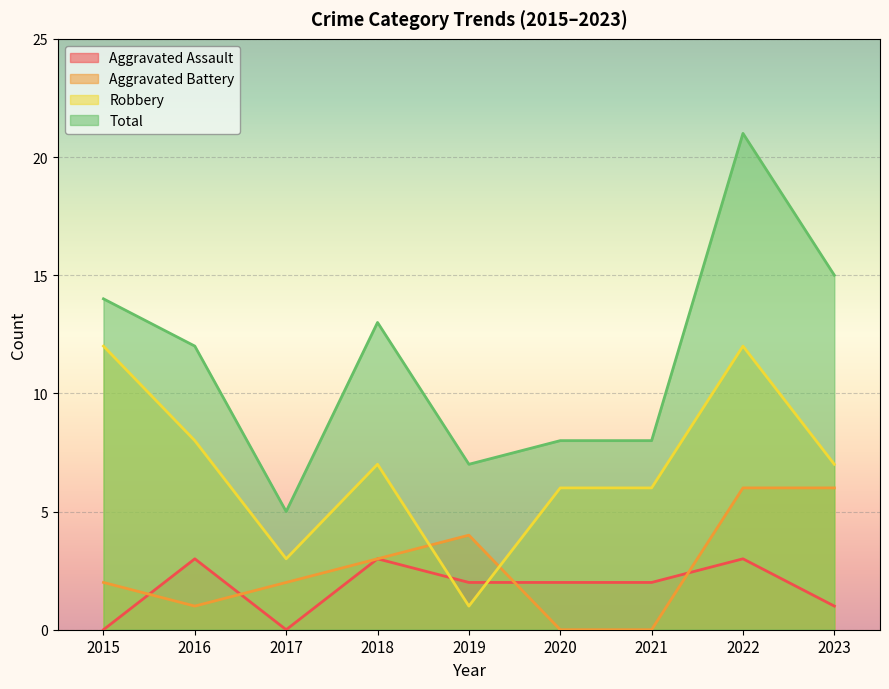

How many values in the Robbery series exceed 7?

3